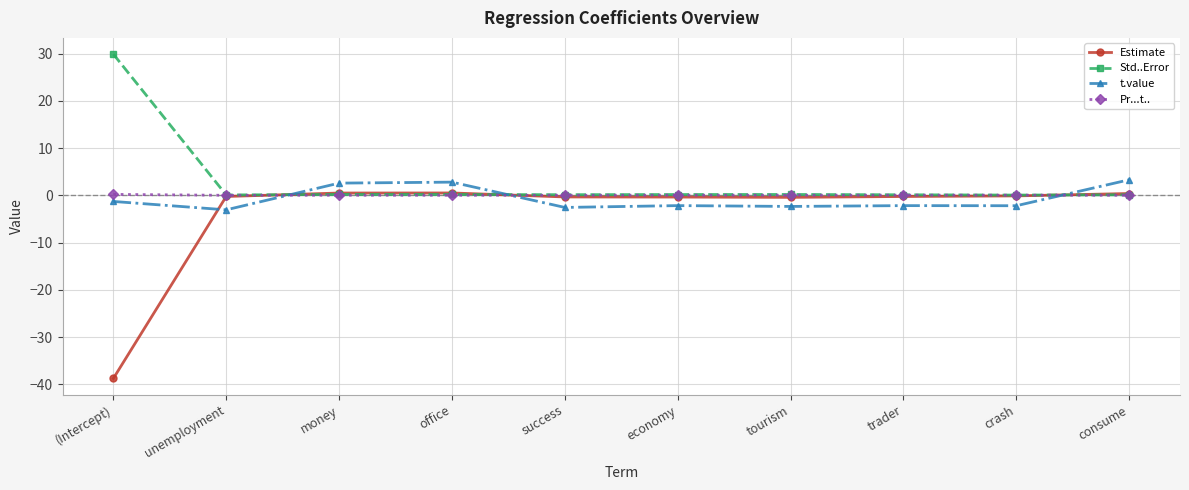

What is the lowest value of the t.value series?

-3.1